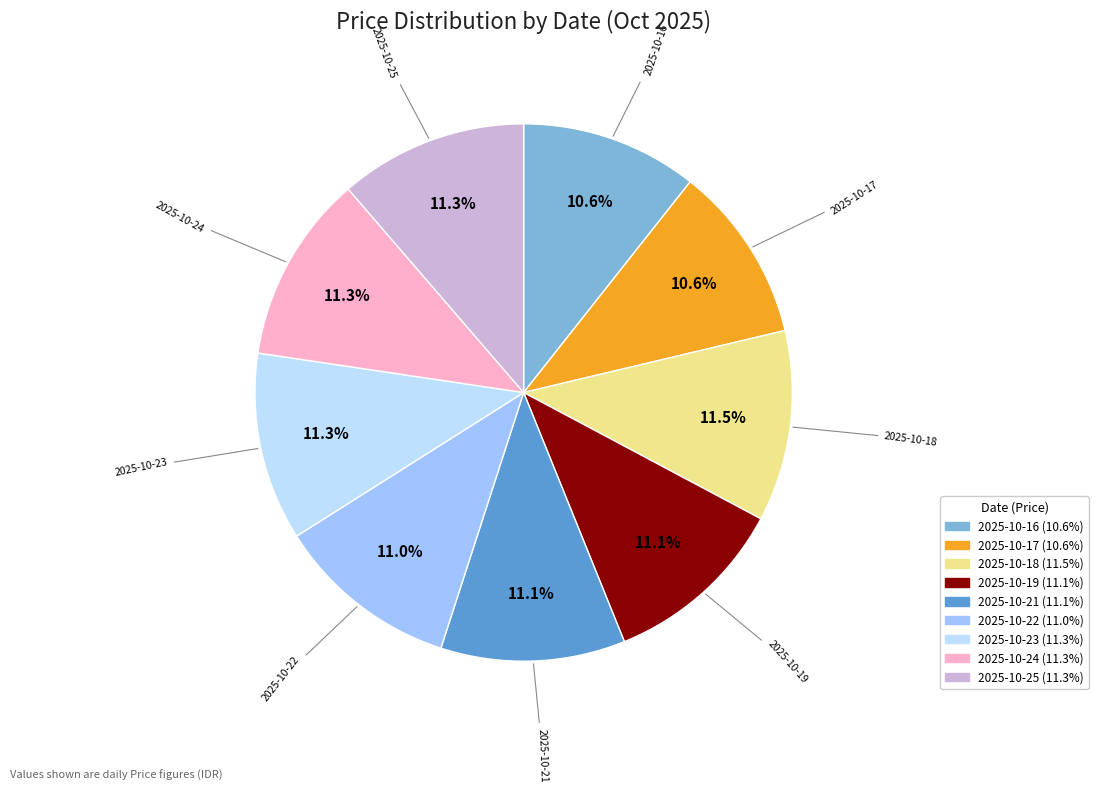

Is there a majority slice in this chart?

No